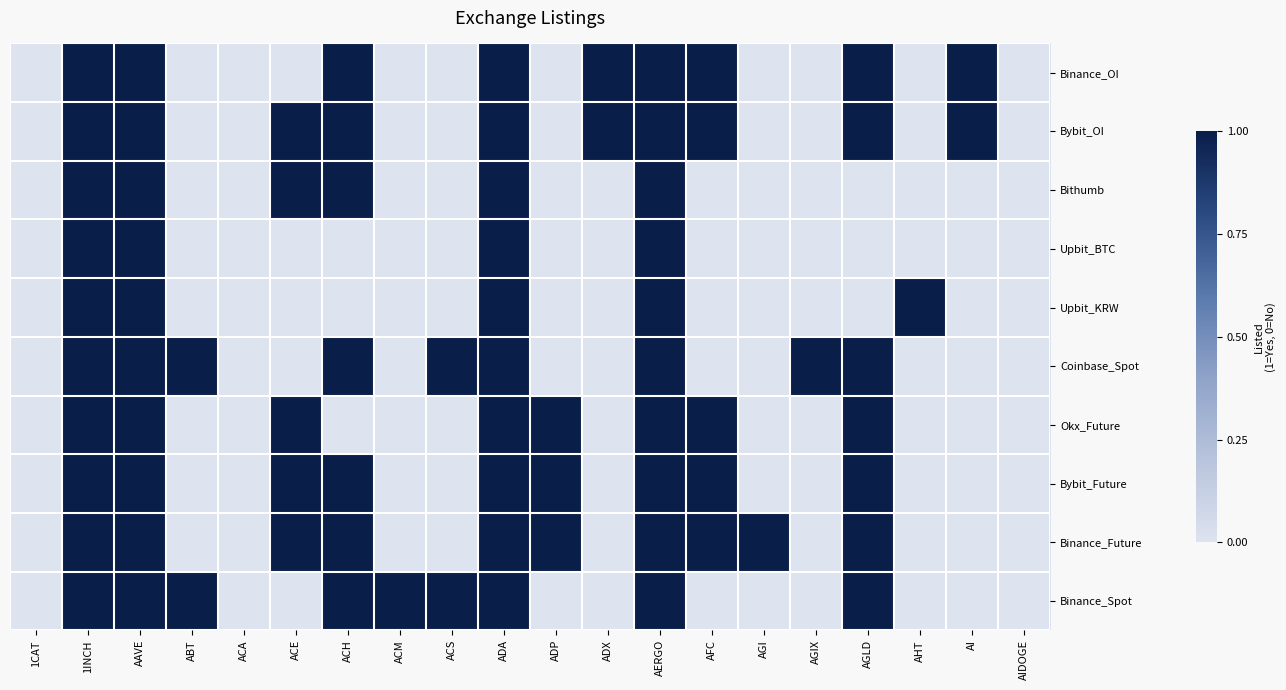

What is the greatest value displayed?

1